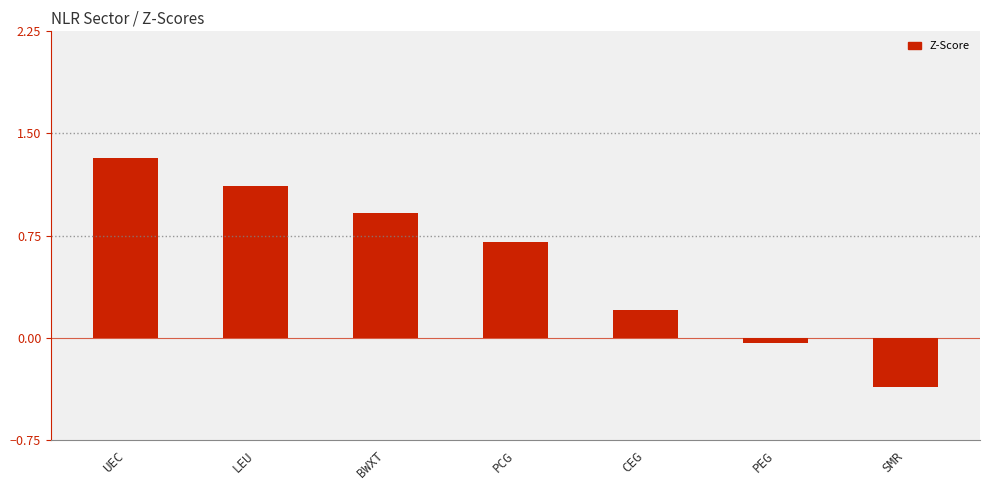

At which label is the value closest to 0?

PEG